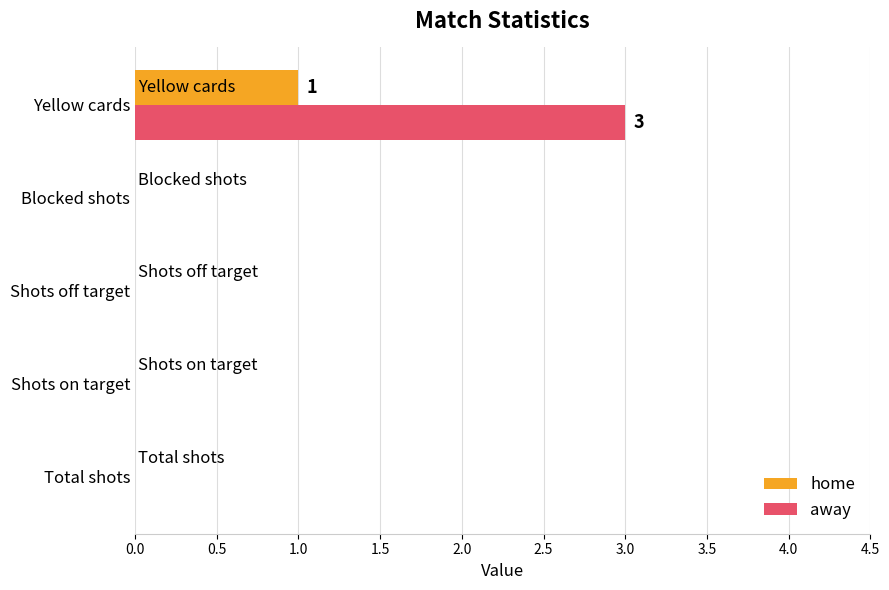

Between Blocked shots and Yellow cards, which series saw the biggest shift?

away